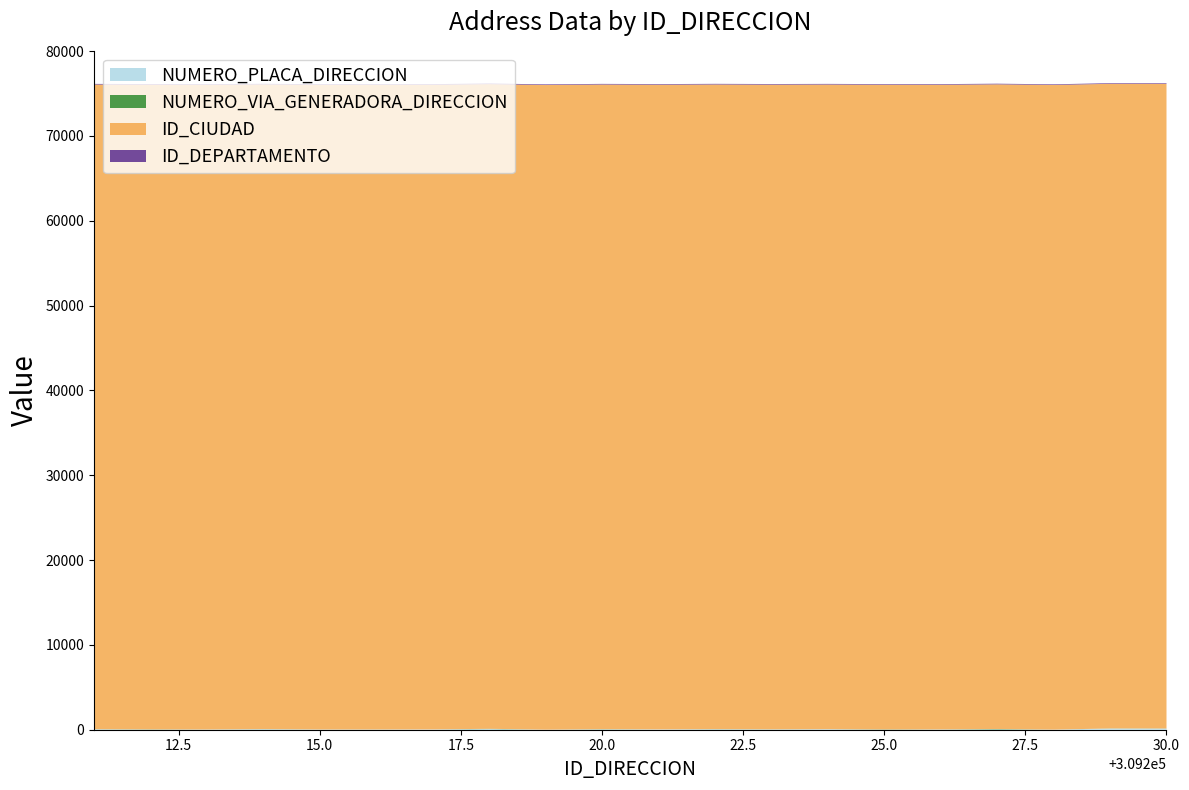

Reading left to right, what are all the values shown in this chart?

NUMERO_PLACA_DIRECCION: 53	16	20	61	20	20	33	76	5	43	37	55	36	60	5	26	38	9	138	135
NUMERO_VIA_GENERADORA_DIRECCION: 11	25	9	13	9	9	1	35	3	23	2	16	12	5	32	10	50	5	13	11
ID_CIUDAD: 76001	76001	76001	76001	76001	76001	76001	76001	76001	76001	76001	76001	76001	76001	76001	76001	76001	76001	76001	76001
ID_DEPARTAMENTO: 76	76	76	76	76	76	76	76	76	76	76	76	76	76	76	76	76	76	76	76